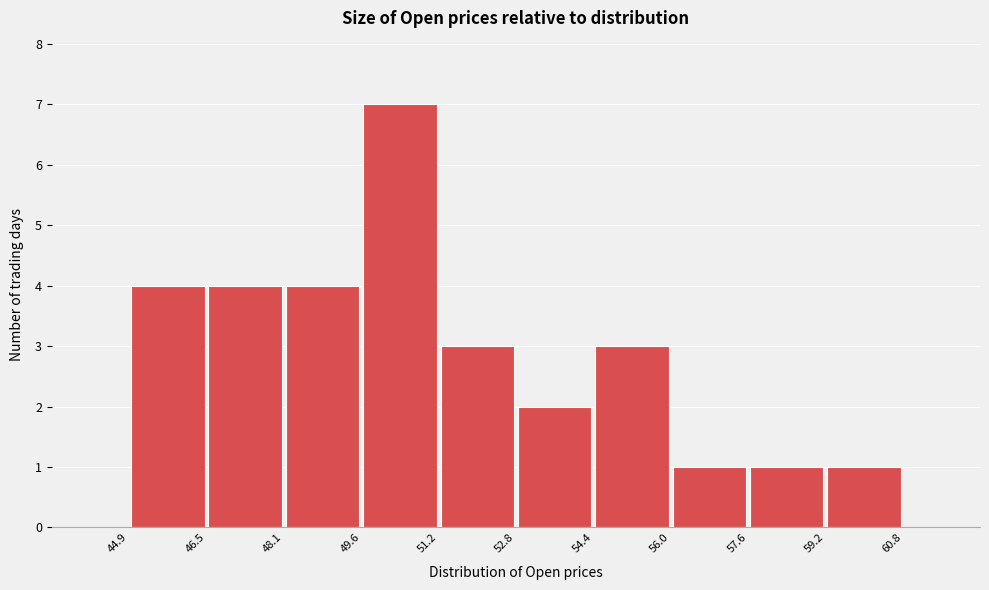

Reading left to right, list every bar in this chart as the range it spans on the x-axis followed by its height. The values are not printed on the chart, so give them approximately, as read against the axis.

44.9 to 46.5: 4
46.5 to 48.1: 4
48.1 to 49.6: 4
49.6 to 51.2: 7
51.2 to 52.8: 3
52.8 to 54.4: 2
54.4 to 56.0: 3
56.0 to 57.6: 1
57.6 to 59.2: 1
59.2 to 60.8: 1